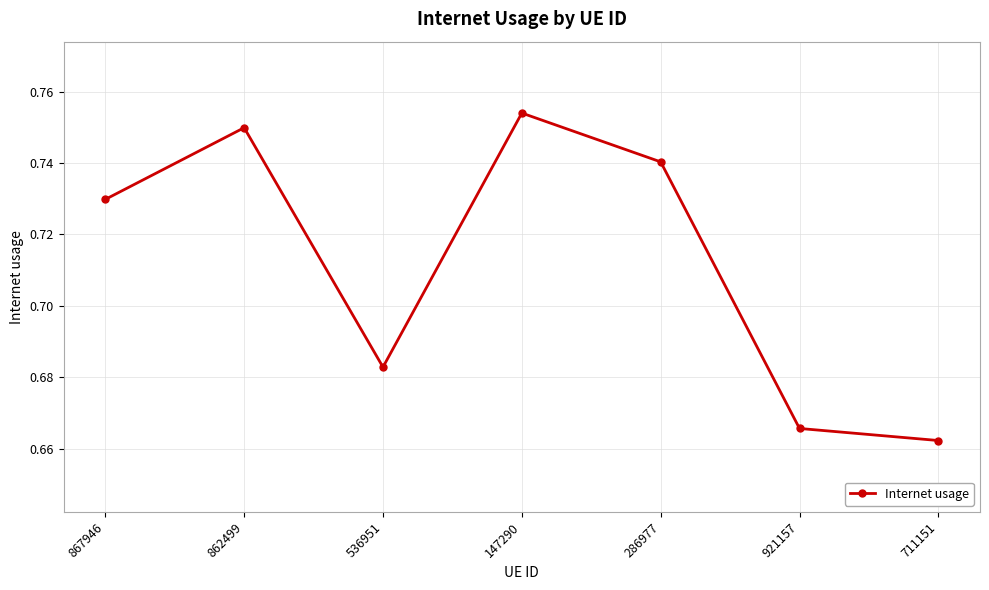

Is it true that the value at 286977 is 0.2?

False